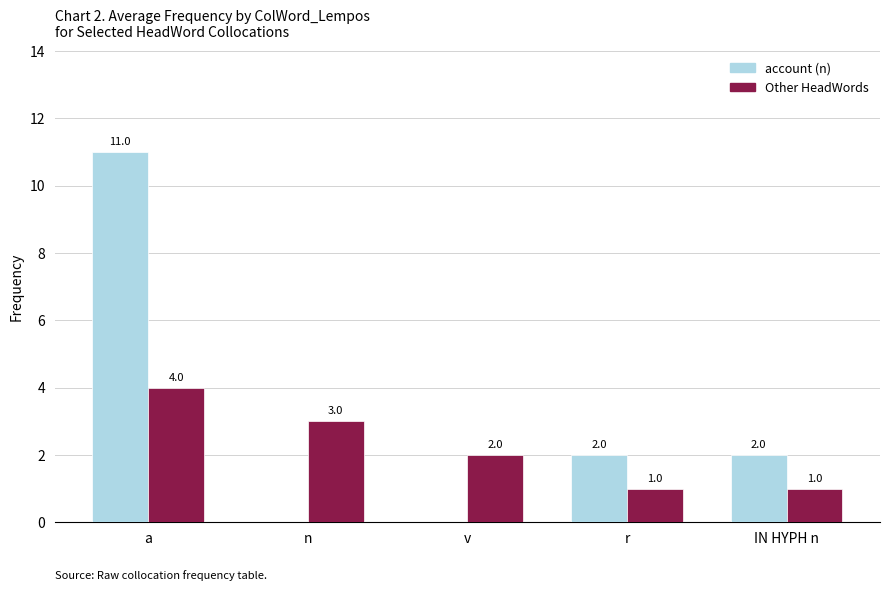

What is the difference between the Other HeadWords values at r and a?

3